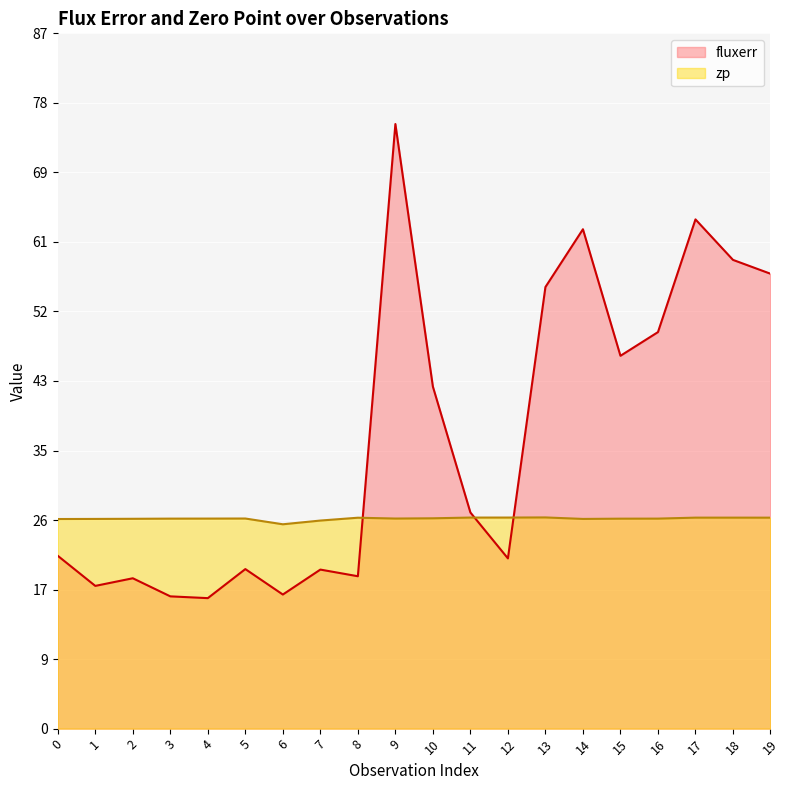

How many lines are shown in the chart?

2